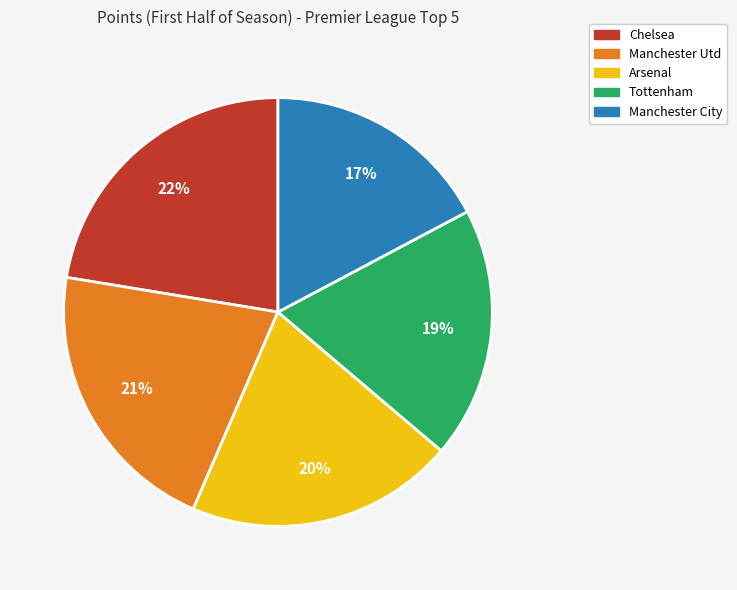

Rank the categories by value from highest to lowest.

Chelsea, Manchester Utd, Arsenal, Tottenham, Manchester City